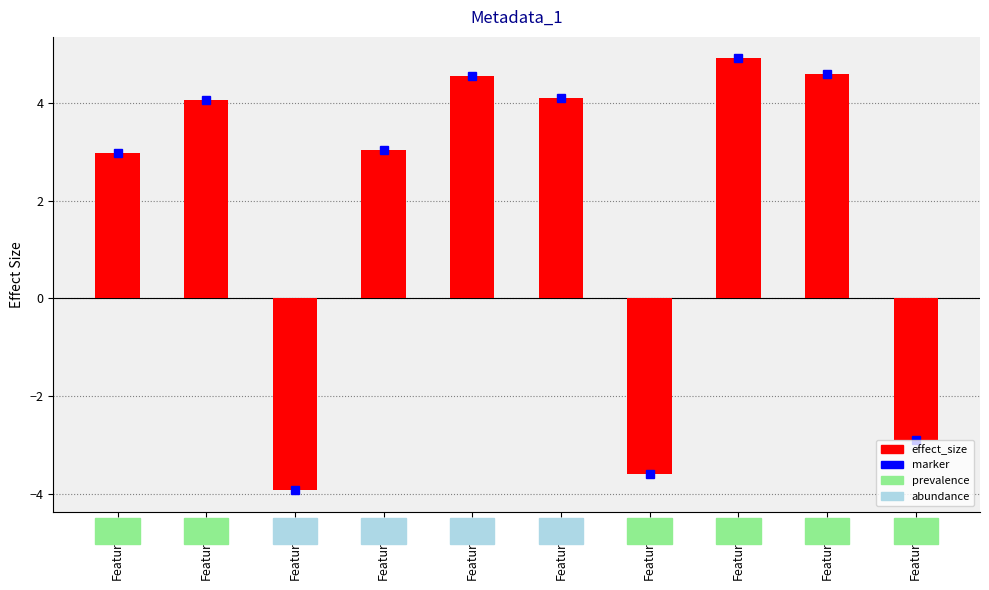

What is the label of the 9th bar from the right?

Feature44